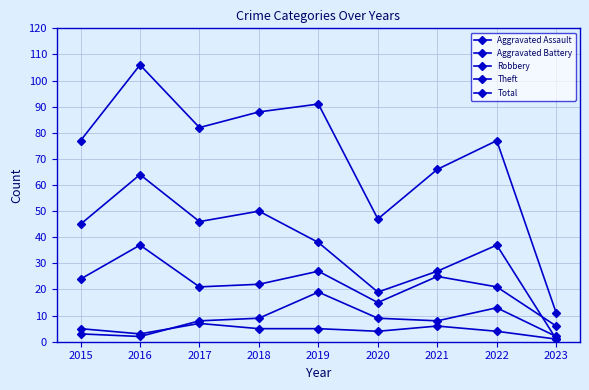

How many interior local valleys does the Robbery series have?

2